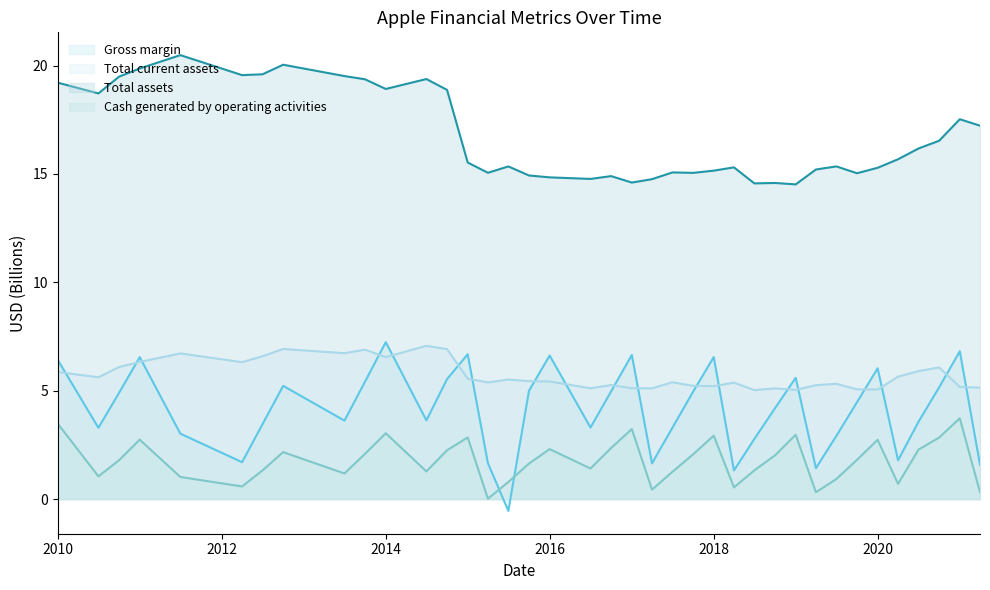

How many intersections are there between Cash generated by operating activities and Gross margin?

2